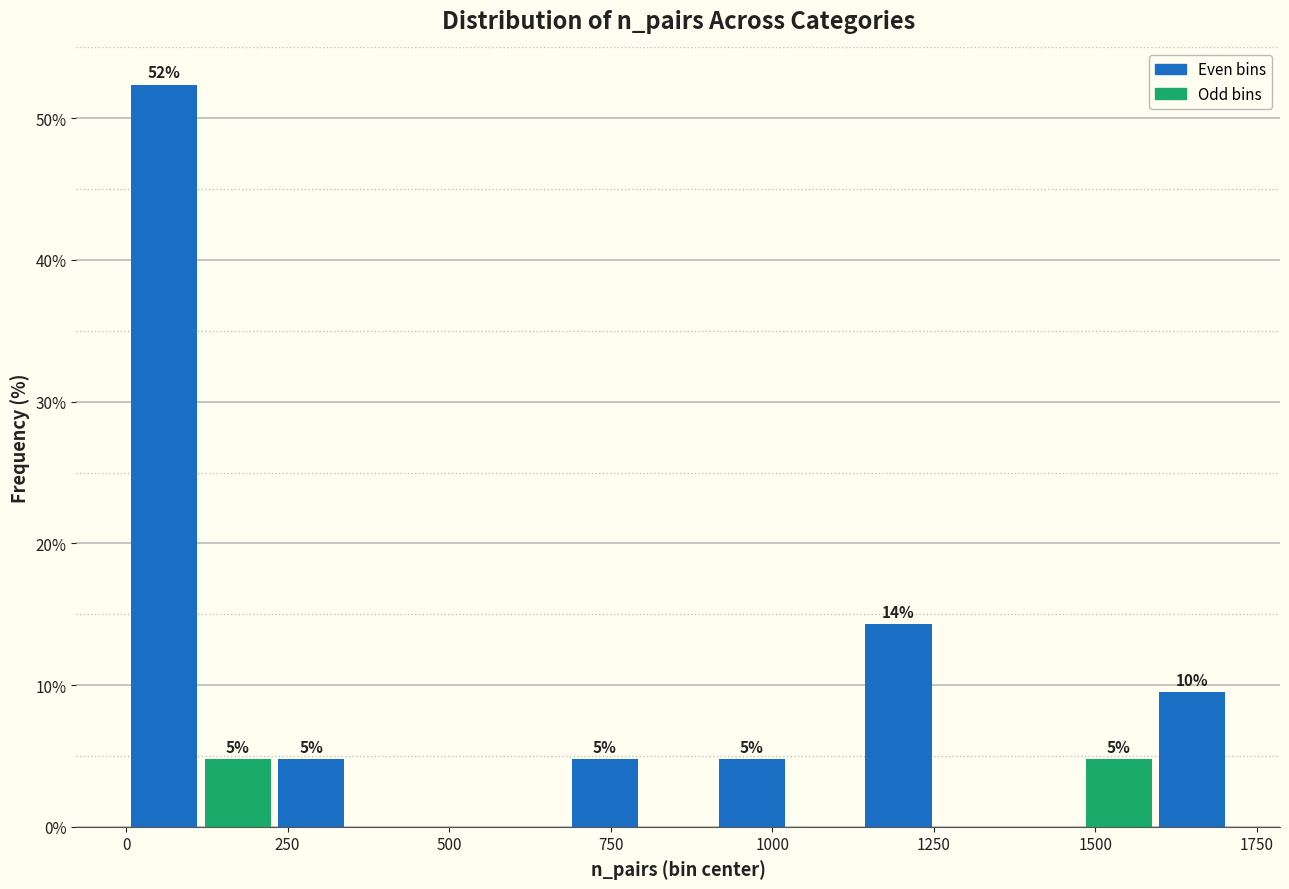

Read against the x-axis, roughly where is the centre of the tallest bar?

50